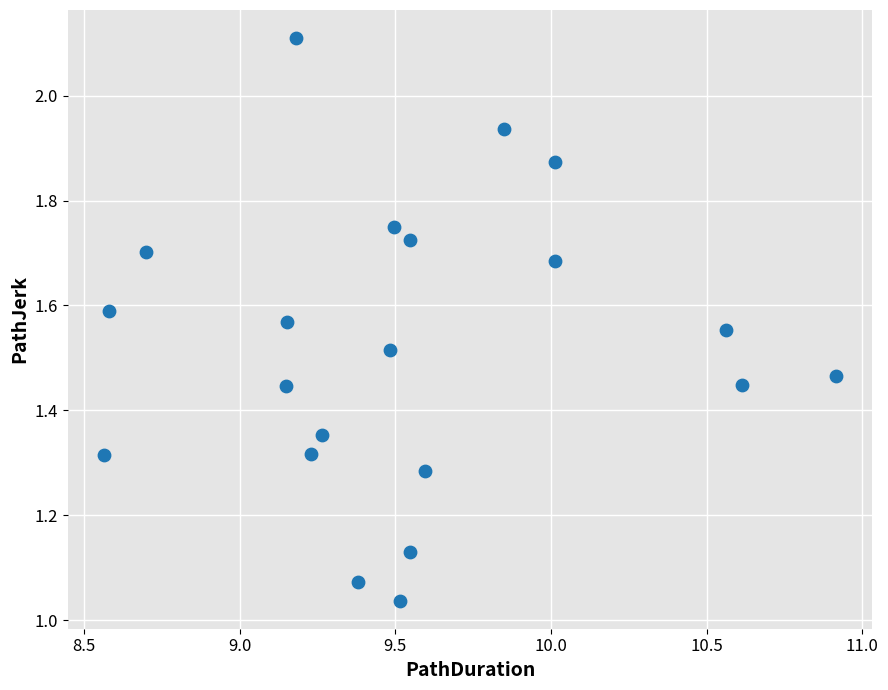

What is the range of X values (max minus min)?

2.3